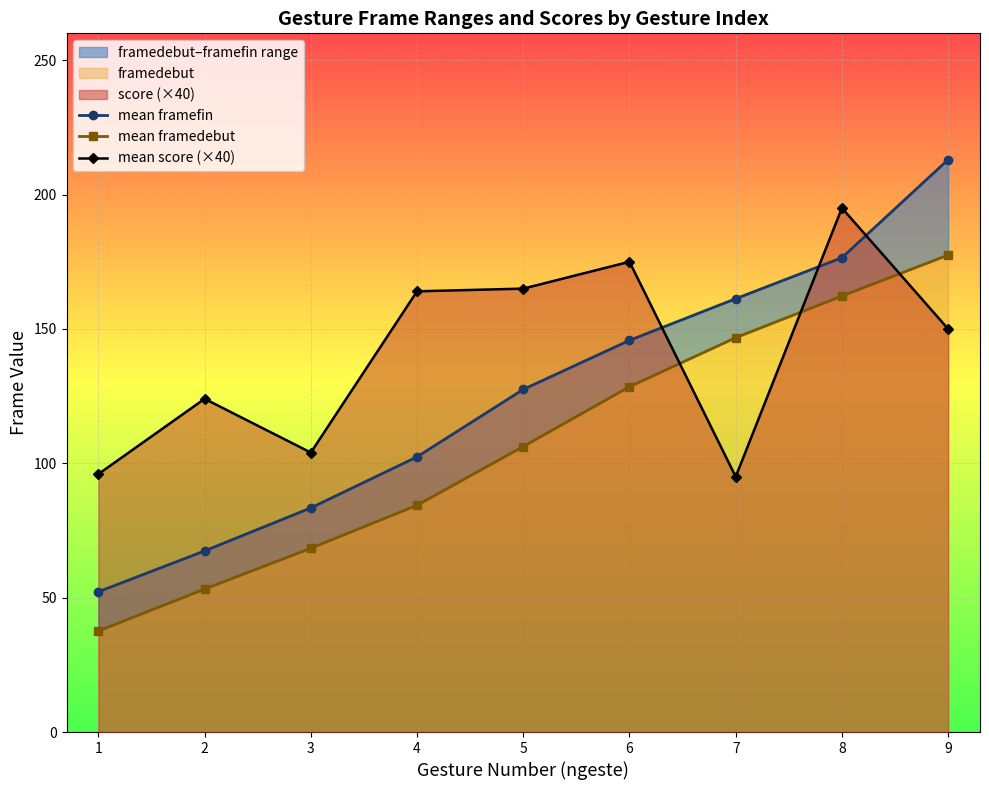

Count the number of categories in the chart.

9